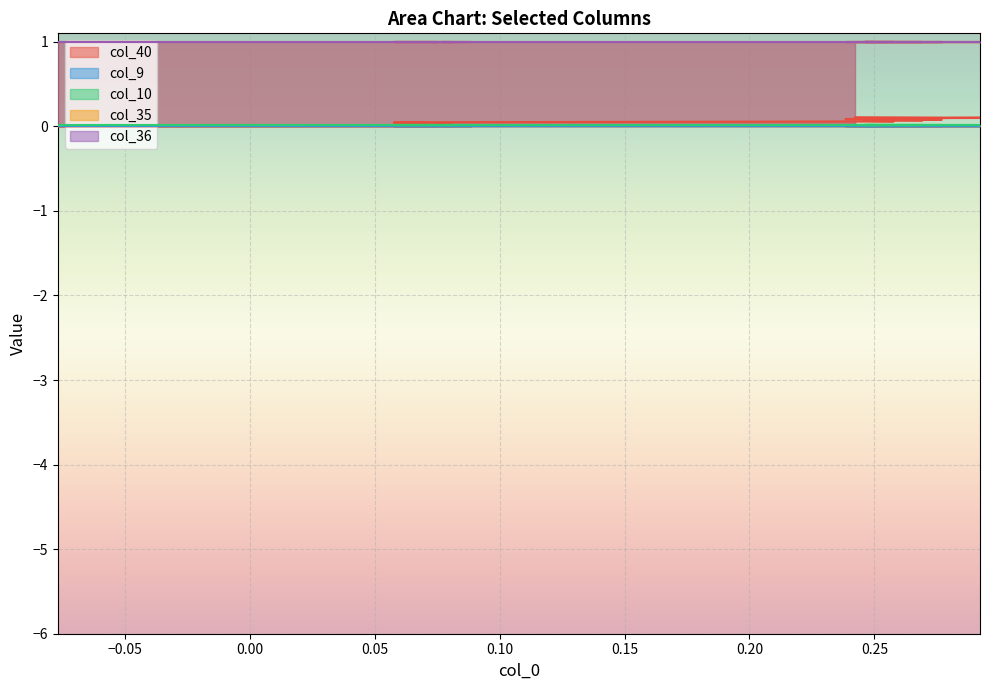

What are all the series names shown in the legend?

col_40, col_9, col_10, col_35, col_36